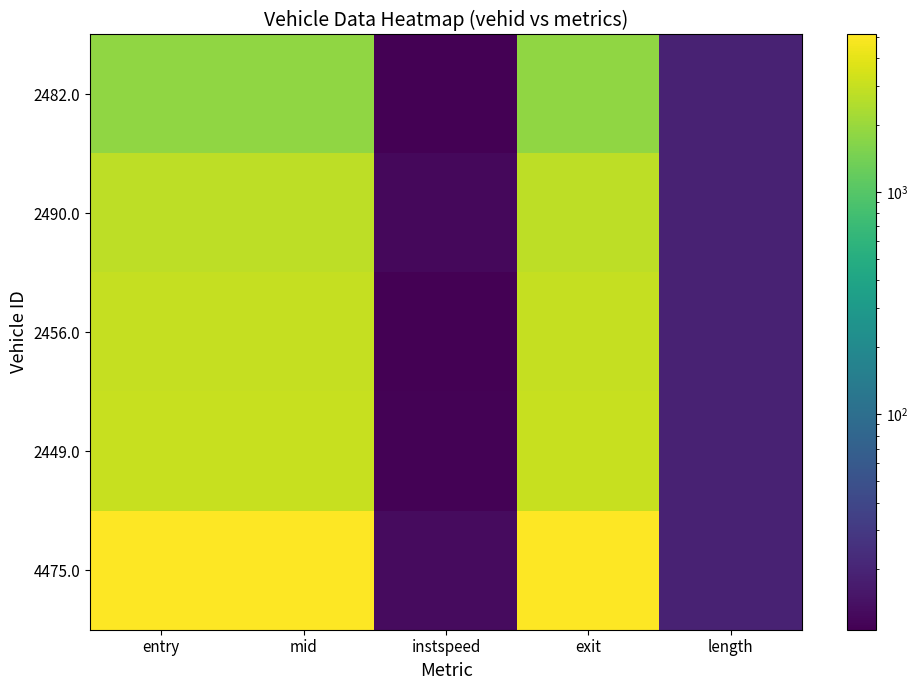

At instspeed, list the series in order from smallest to largest.

2482.0, 2456.0, 2449.0, 2490.0, 4475.0